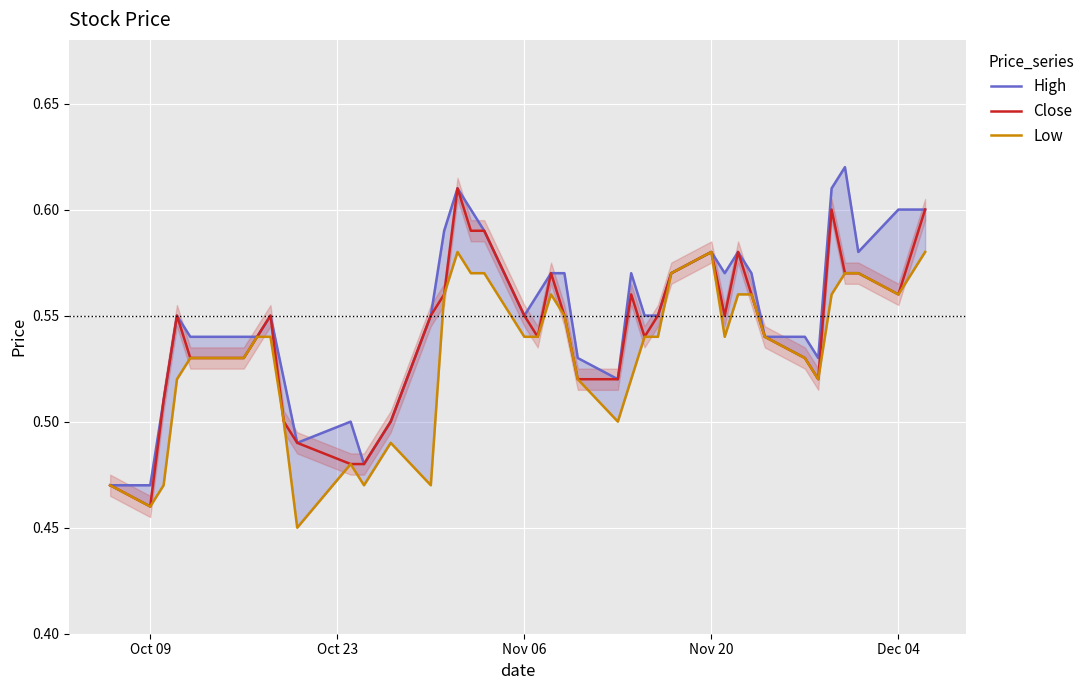

Where is Close nearest to the value 0?

Oct 09